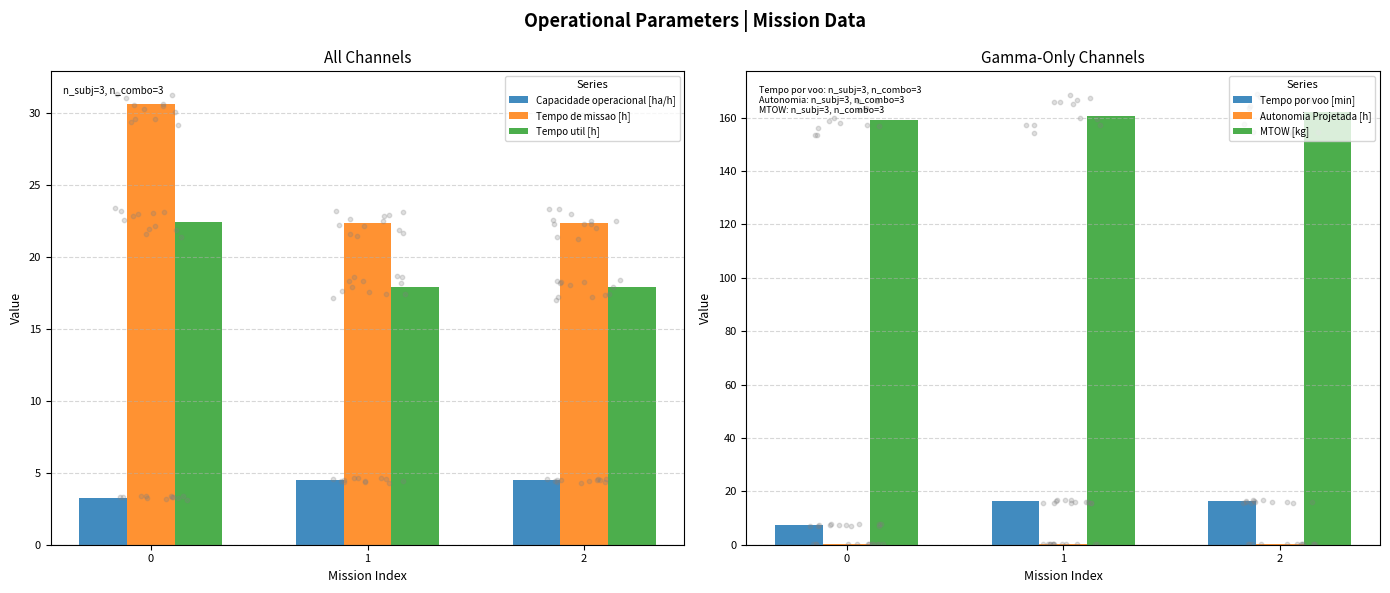

At how many categories does at least one series exceed 69?

3